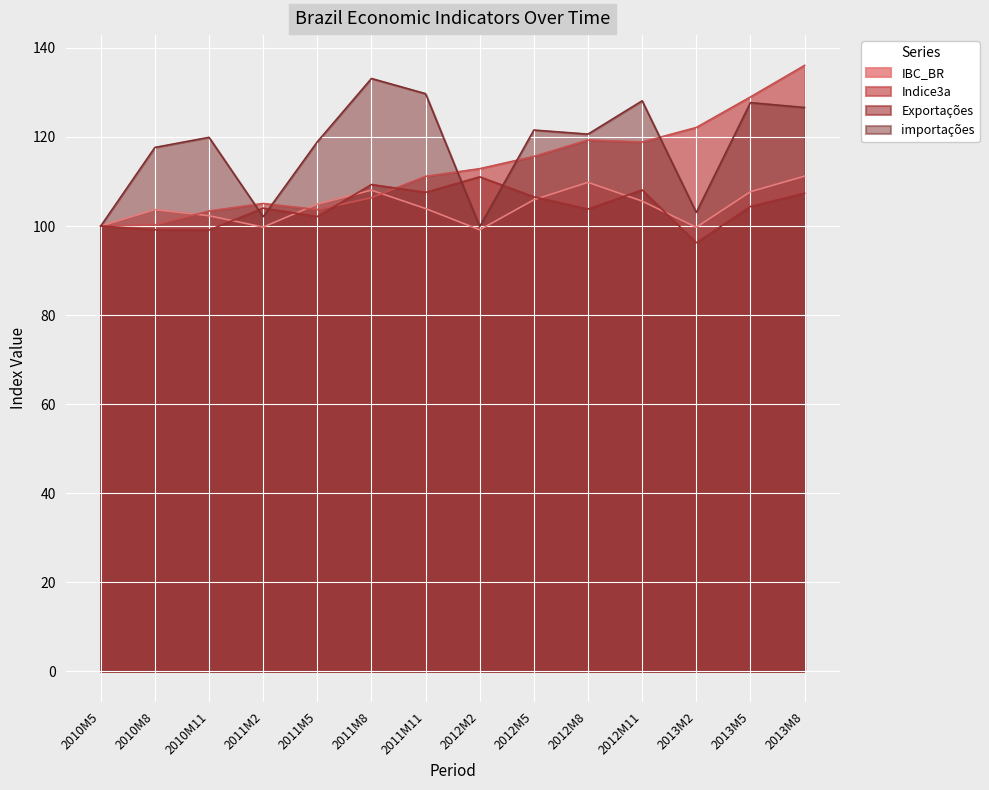

Where does the importações series first go above 120?

2011M8